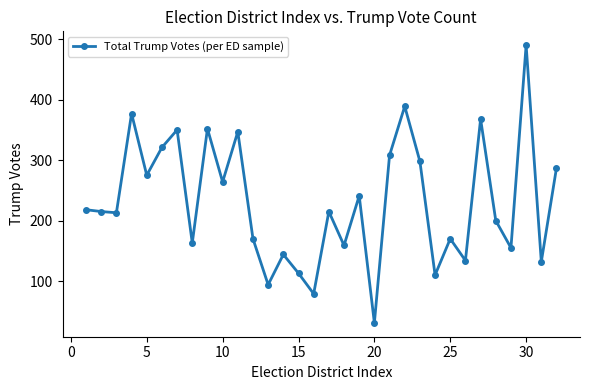

How many interior local valleys (lower than both neighbors) does the data have?

12